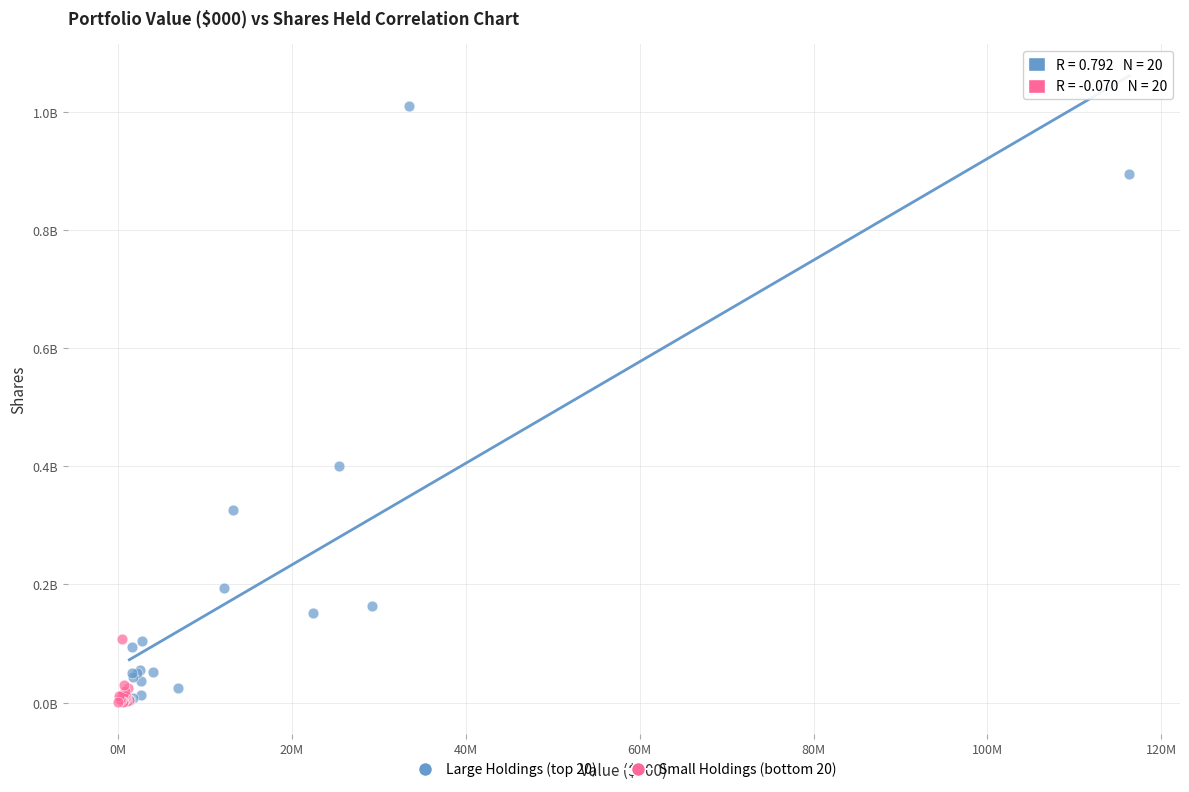

Which series reaches the maximum Y coordinate?

Large Holdings (top 20)